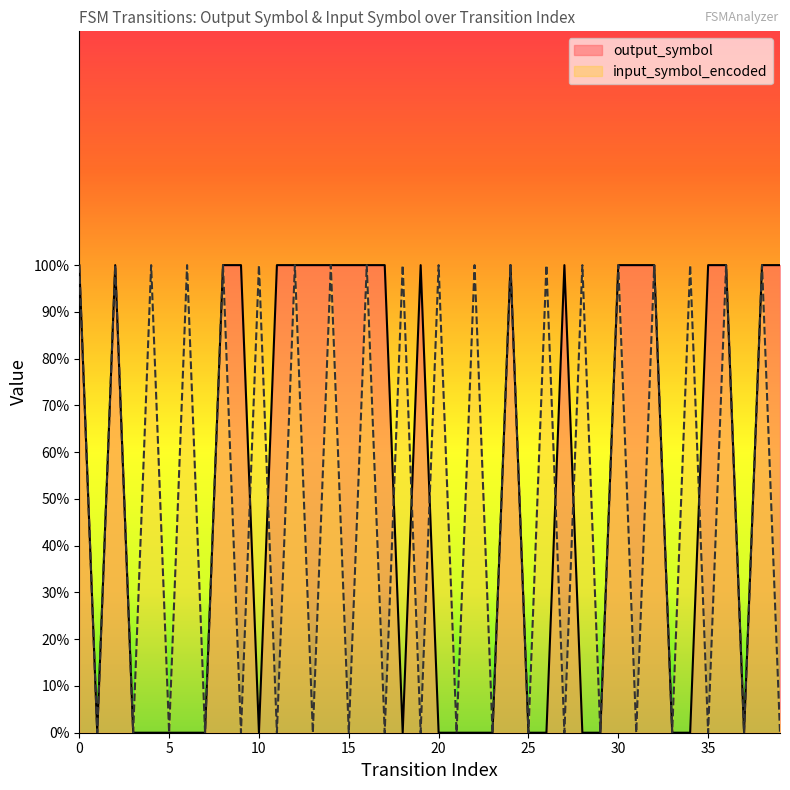

How many intersections are there between input_symbol_encoded and output_symbol?

8